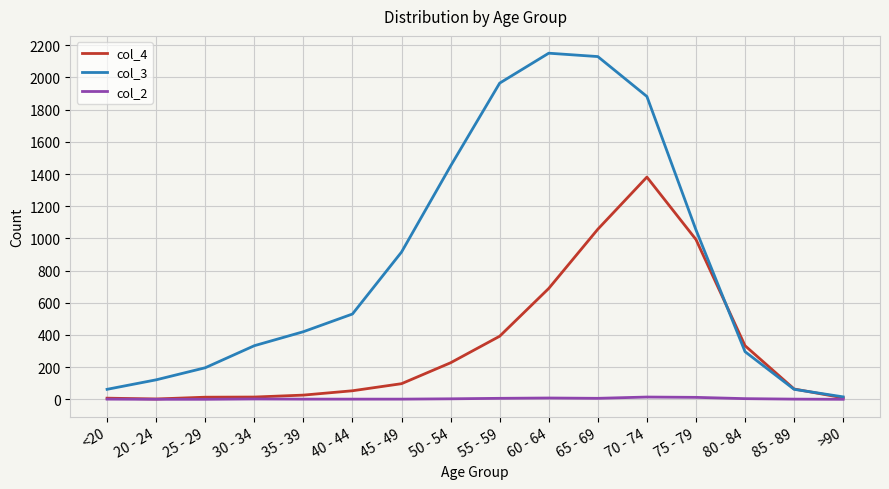

Which series has the largest range (max minus min)?

col_3